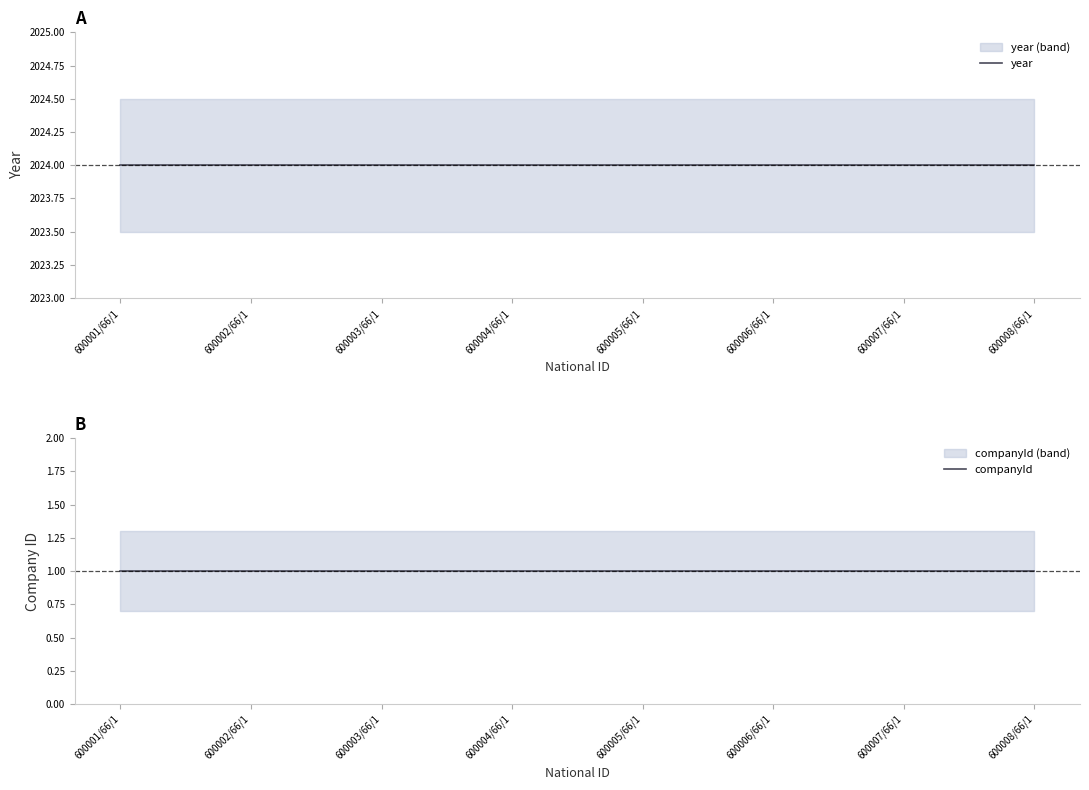

How many lines are shown in the chart?

2